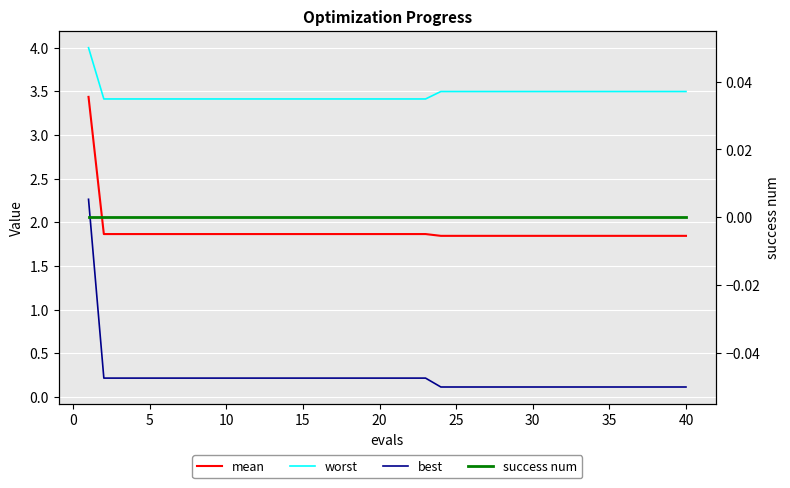

Reading left to right, extract all data points from this chart.

mean: 3.4	1.9	1.9	1.9	1.9	1.9	1.9	1.9	1.9	1.9	1.9	1.9	1.9	1.9	1.9	1.9	1.9	1.9	1.9	1.9	1.9	1.9	1.9	1.8	1.8	1.8	1.8	1.8	1.8	1.8	1.8	1.8	1.8	1.8	1.8	1.8	1.8	1.8	1.8	1.8
worst: 4.0	3.4	3.4	3.4	3.4	3.4	3.4	3.4	3.4	3.4	3.4	3.4	3.4	3.4	3.4	3.4	3.4	3.4	3.4	3.4	3.4	3.4	3.4	3.5	3.5	3.5	3.5	3.5	3.5	3.5	3.5	3.5	3.5	3.5	3.5	3.5	3.5	3.5	3.5	3.5
best: 2.3	0.2	0.2	0.2	0.2	0.2	0.2	0.2	0.2	0.2	0.2	0.2	0.2	0.2	0.2	0.2	0.2	0.2	0.2	0.2	0.2	0.2	0.2	0.1	0.1	0.1	0.1	0.1	0.1	0.1	0.1	0.1	0.1	0.1	0.1	0.1	0.1	0.1	0.1	0.1
success num: 0.0	0.0	0.0	0.0	0.0	0.0	0.0	0.0	0.0	0.0	0.0	0.0	0.0	0.0	0.0	0.0	0.0	0.0	0.0	0.0	0.0	0.0	0.0	0.0	0.0	0.0	0.0	0.0	0.0	0.0	0.0	0.0	0.0	0.0	0.0	0.0	0.0	0.0	0.0	0.0